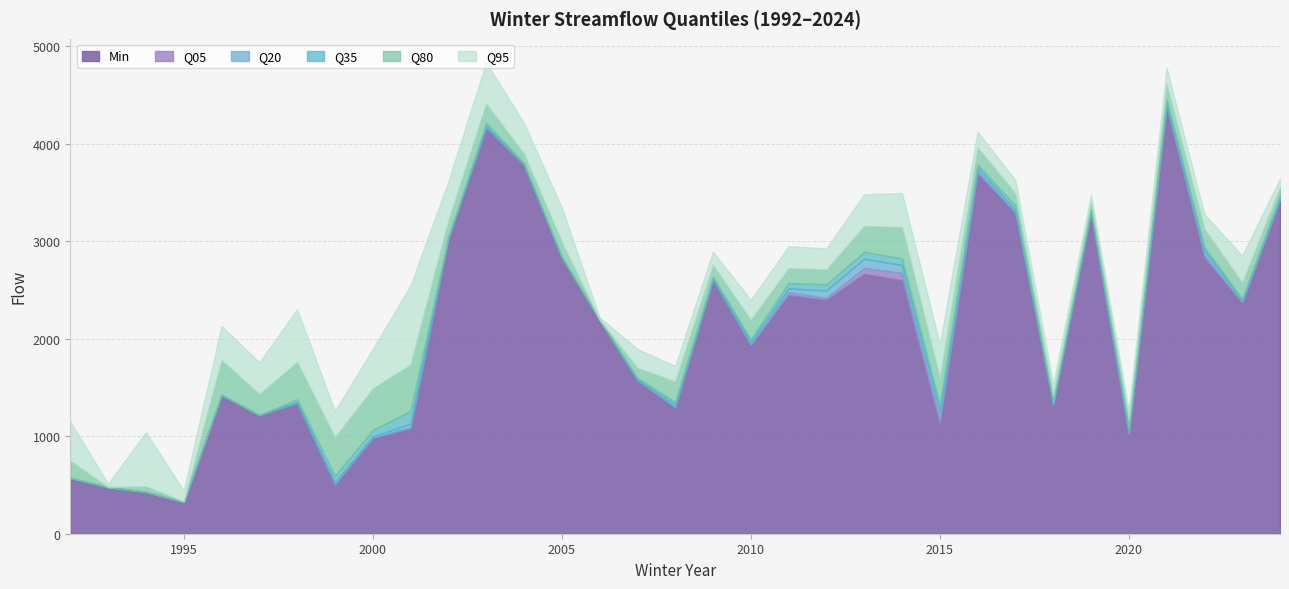

Read the q95 value at 1992.

1150.0